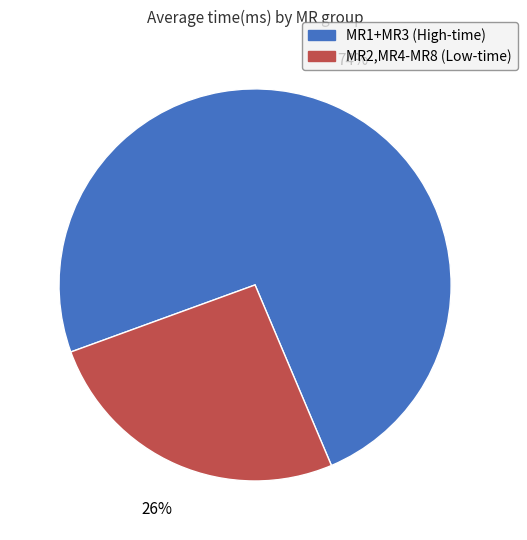

Which has a higher value, MR2,MR4-MR8 (Low-time) or MR1+MR3 (High-time)?

MR1+MR3 (High-time)